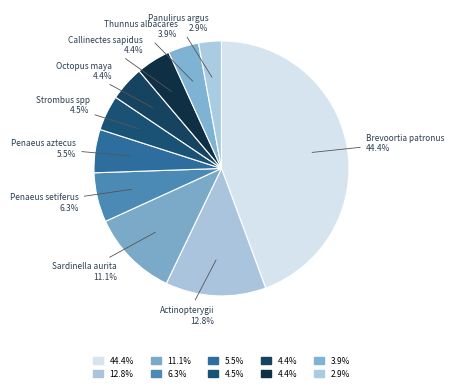

True or false: Octopus maya accounts for 4% of the total.

True